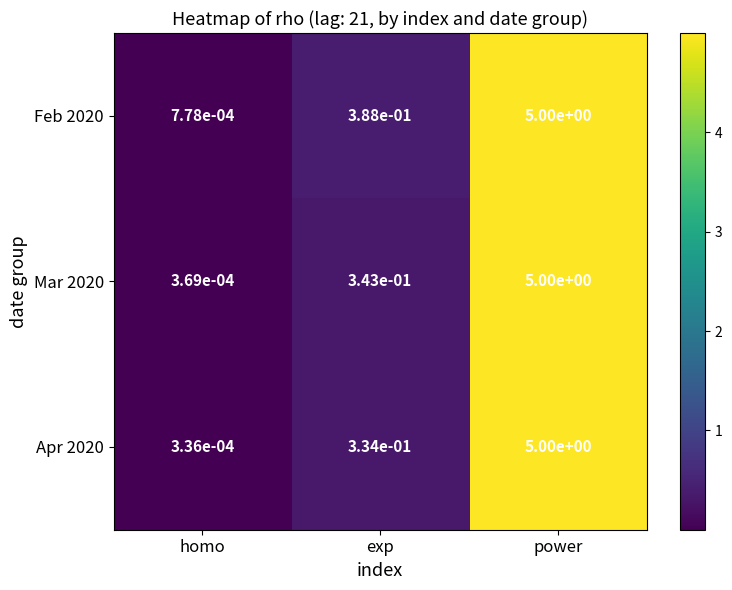

True or false: Apr 2020 has a value of 5.0 at power.

True